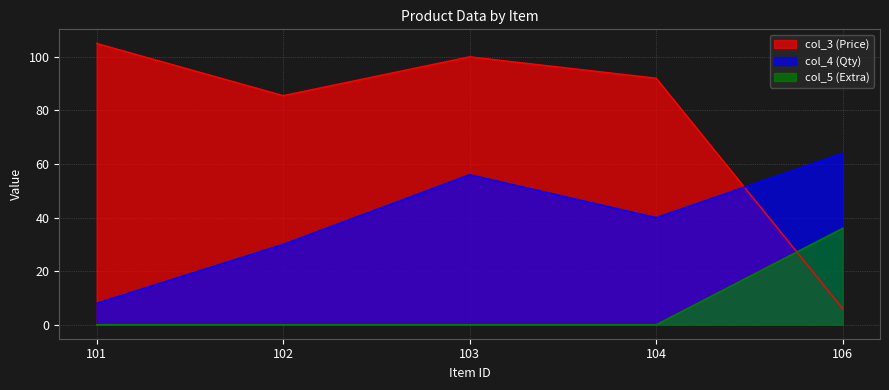

Count the col_4 values in the range 30 to 56.

3